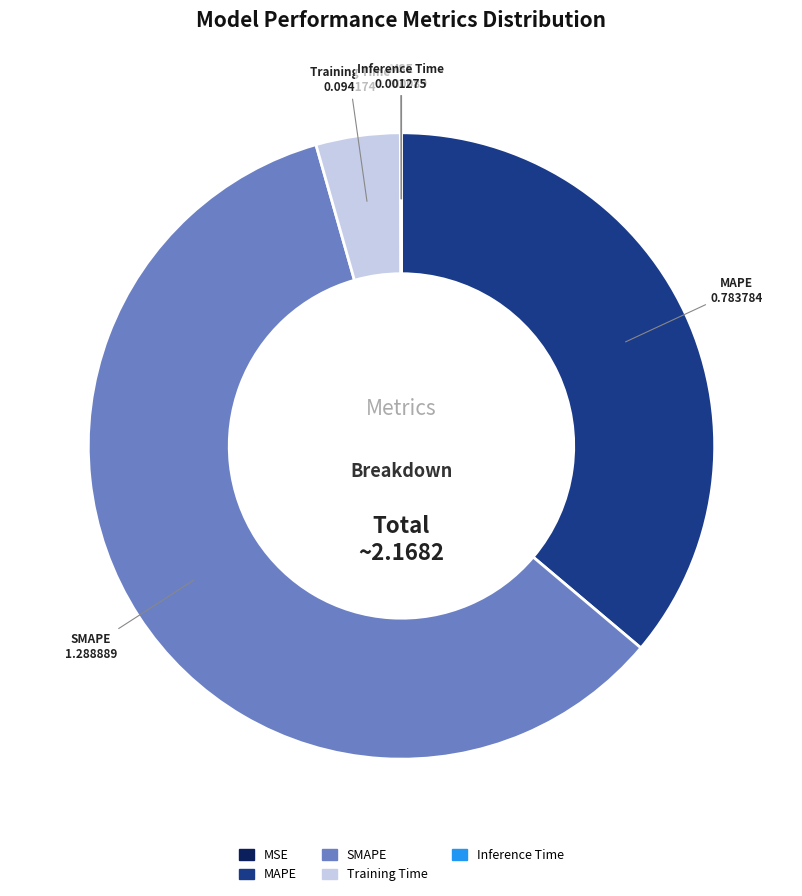

The SMAPE slice represents 51% of the pie. True or false?

False